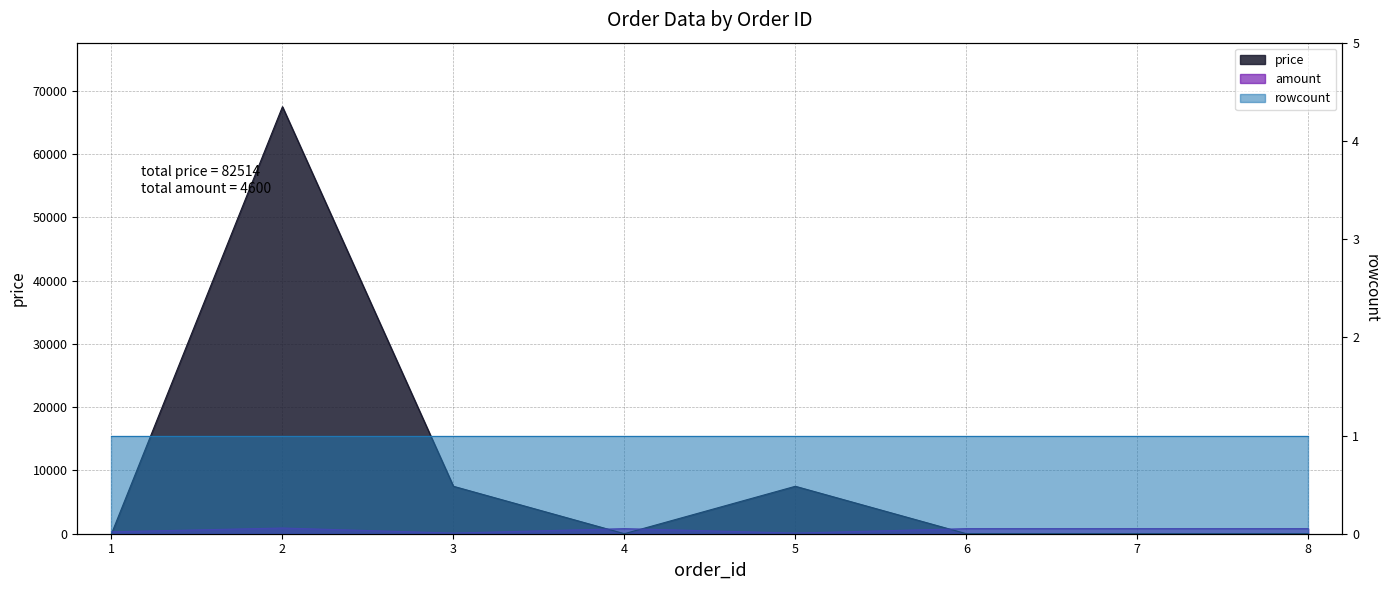

What is the average value of the amount series?

575